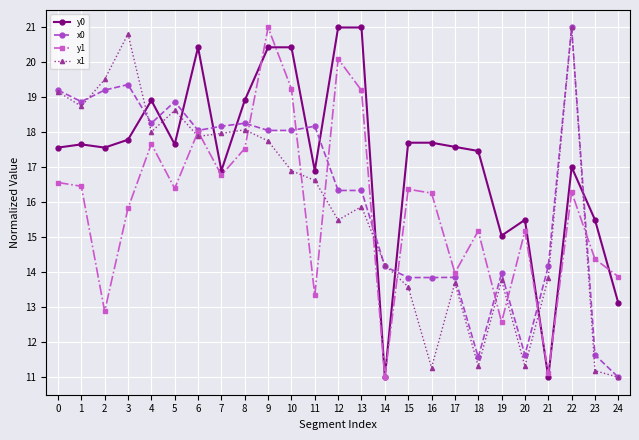

What is the spread (max minus min) of values at 4?

1.2